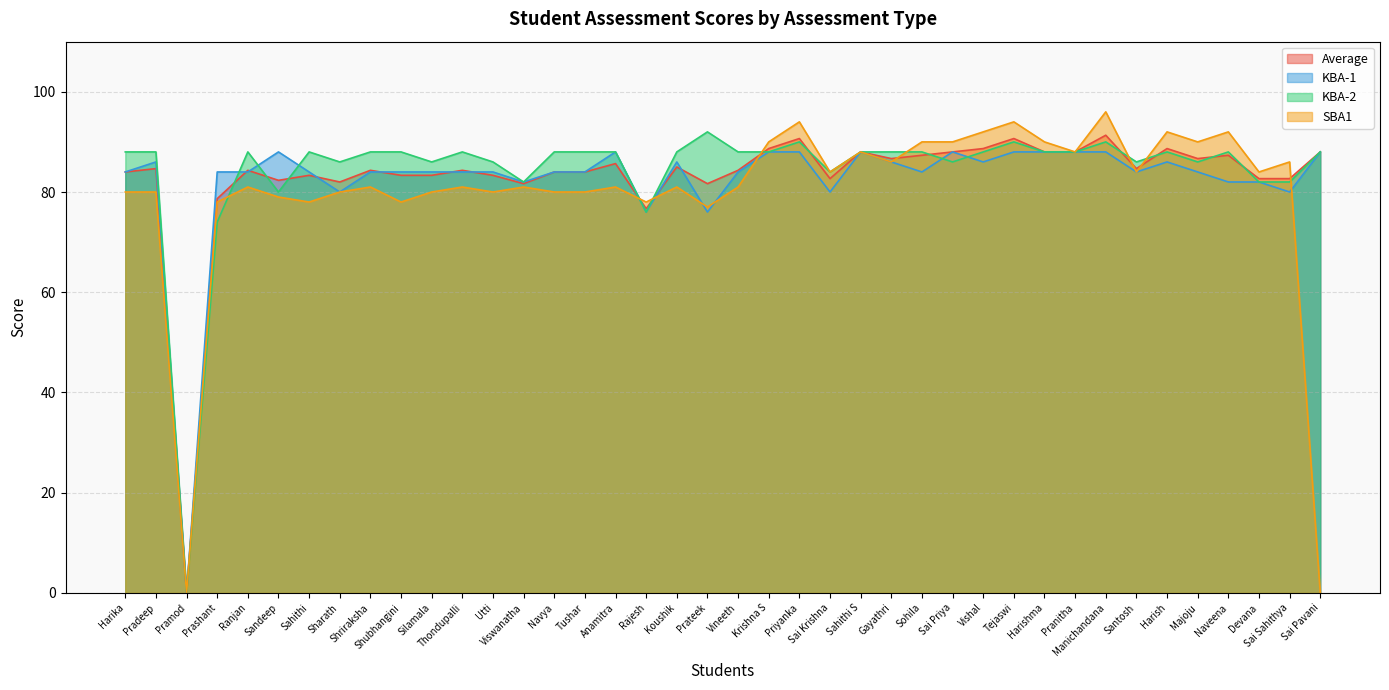

At which label does KBA-1 first exceed 84?

Pradeep